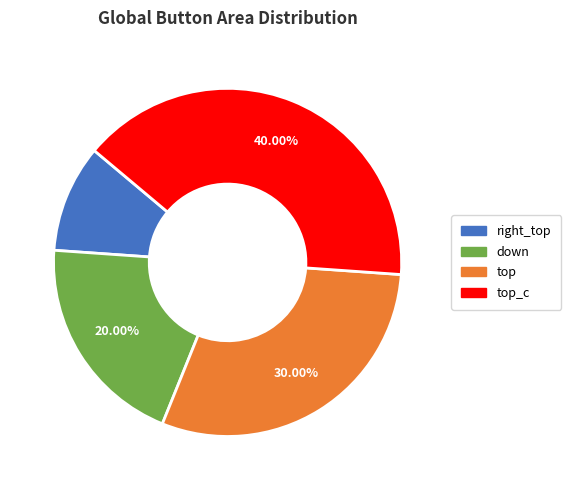

Does any single category account for the majority?

No